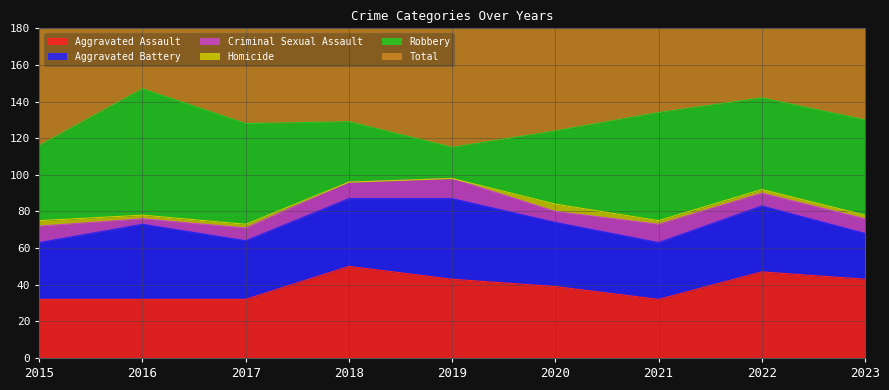

True or false: Homicide and Robbery intersect in this chart.

False